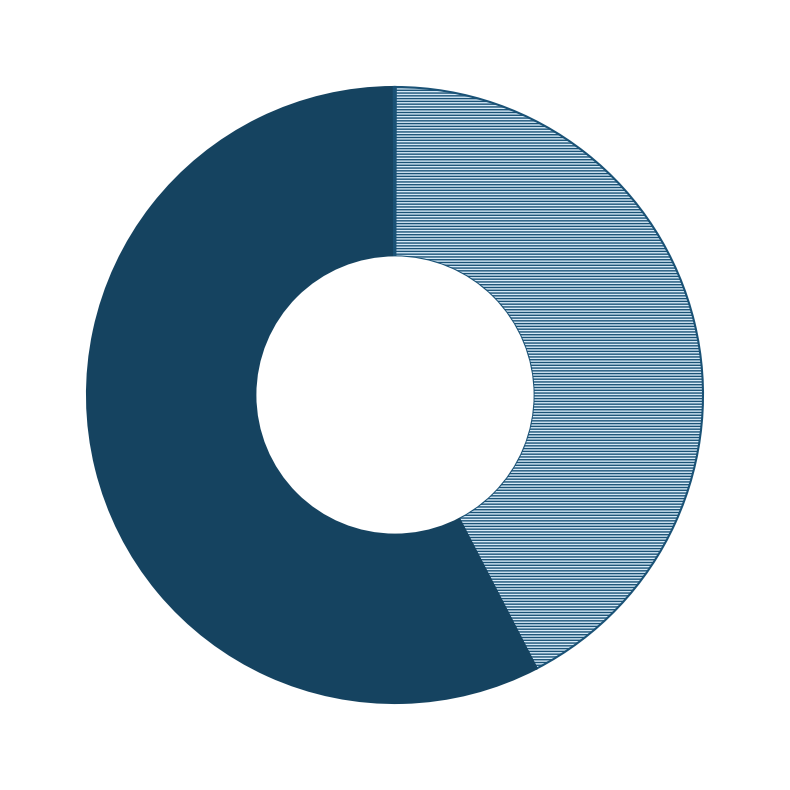

Which has a higher value, MAPE or Inference Time?

MAPE